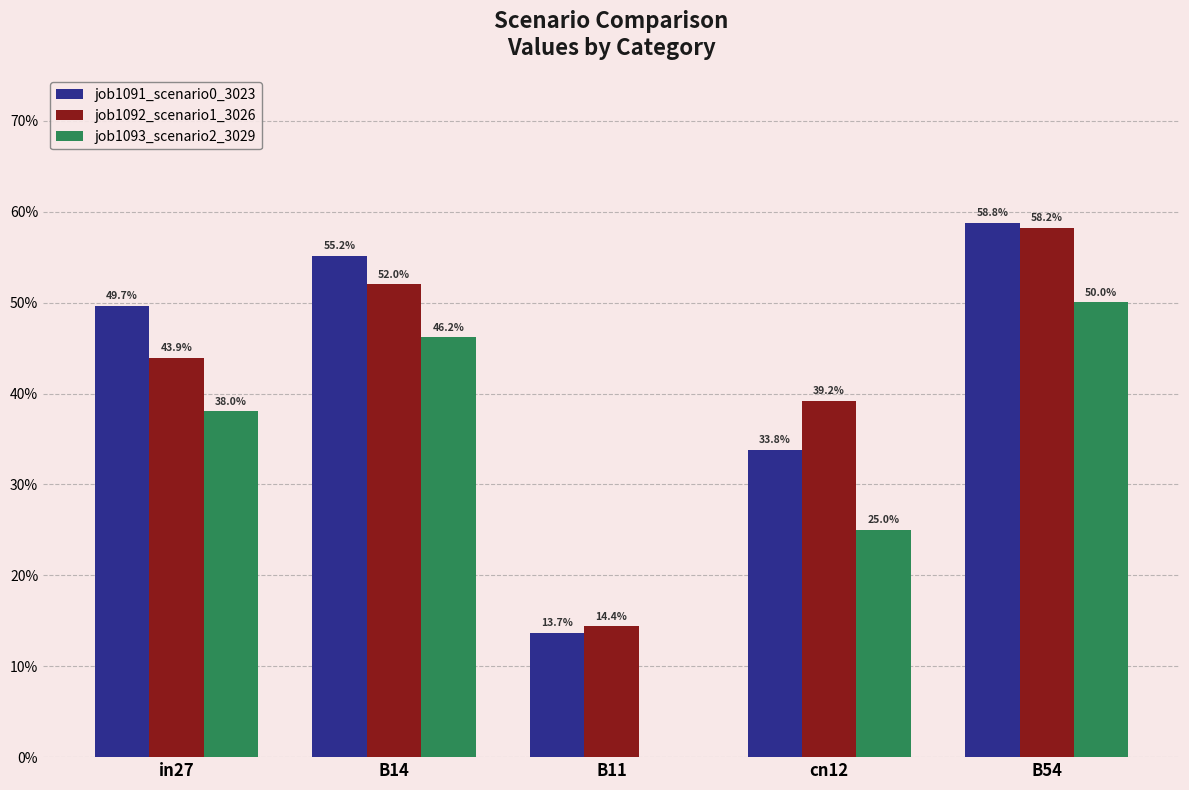

What is the average value of the job1091_scenario0_3023 series?

0.4